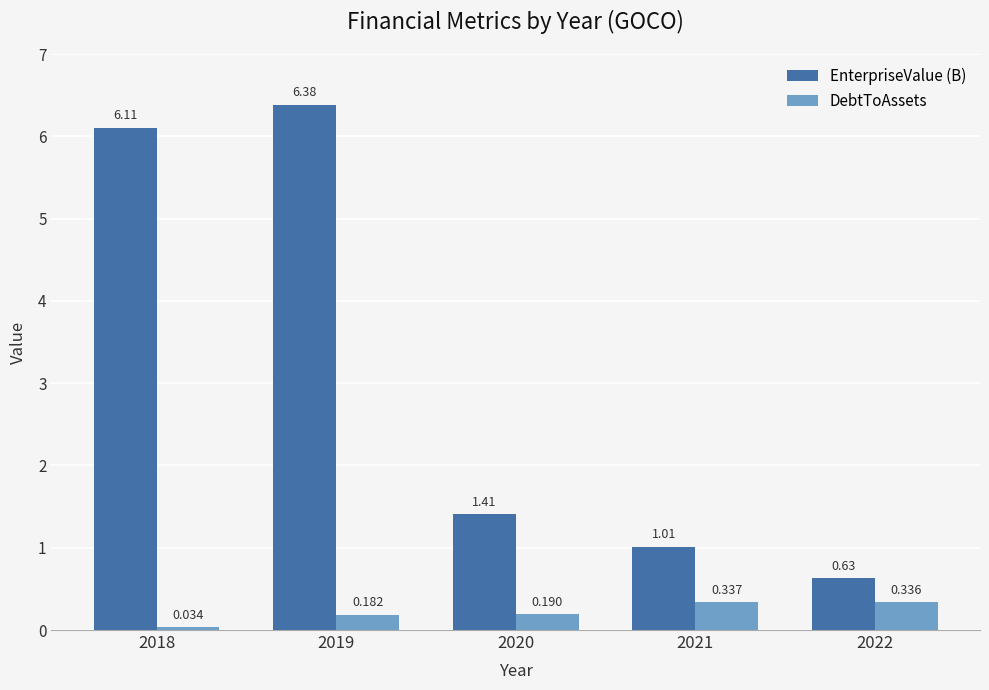

Does the chart contain any negative values?

No